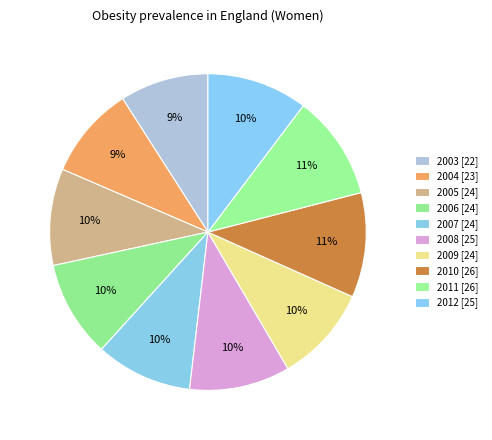

How many segments does this pie chart have?

10